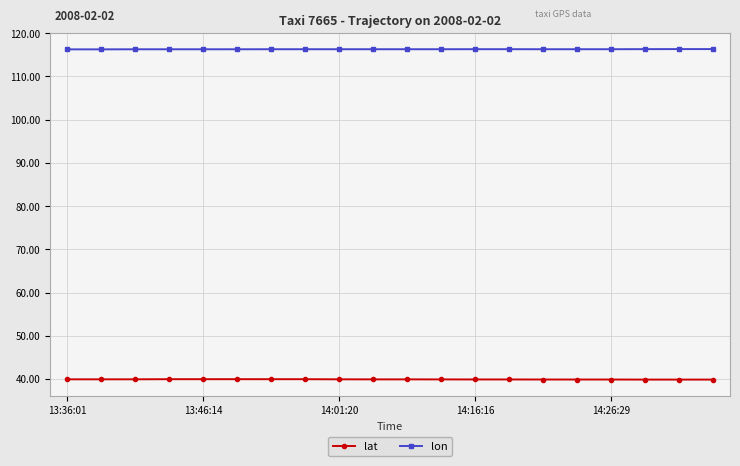

Rank the series by their maximum value, from lowest to highest.

lat, lon